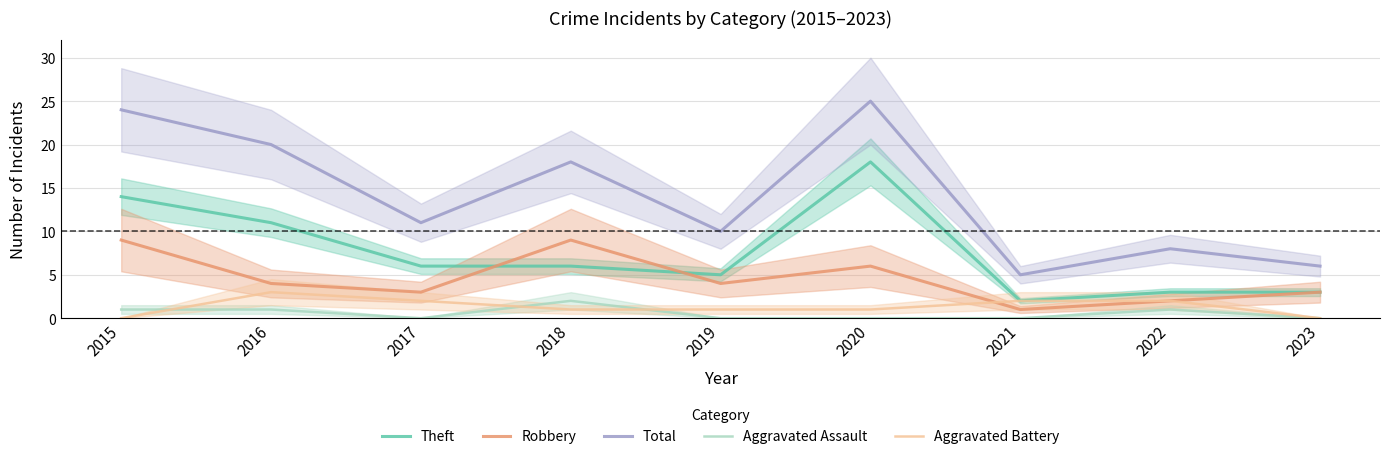

What is the sum of the Aggravated Battery values at 2015 and 2020?

1